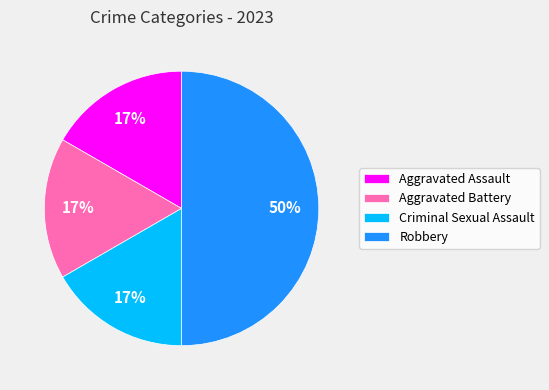

What percentage is the Robbery slice, to the nearest percent?

50%